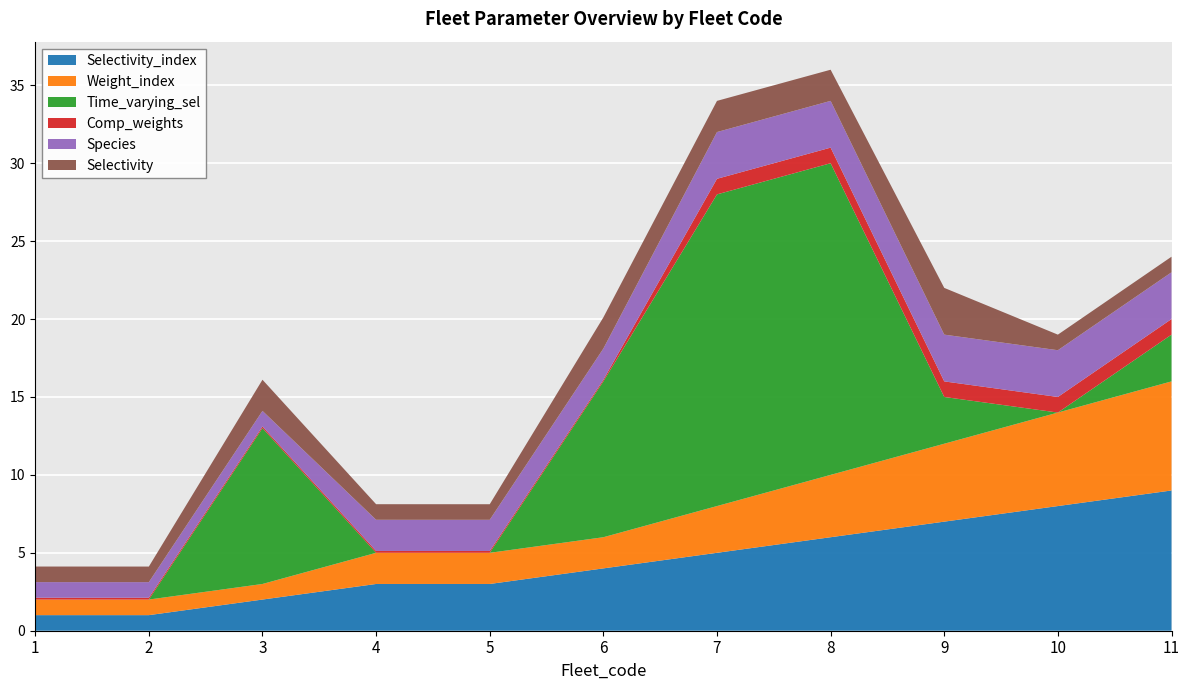

Reading left to right, transcribe all the data shown in this chart.

Selectivity_index: 1=1.0	2=1.0	3=2.0	4=3.0	5=3.0	6=4.0	7=5.0	8=6.0	9=7.0	10=8.0	11=9.0
Weight_index: 1=1.0	2=1.0	3=1.0	4=2.0	5=2.0	6=2.0	7=3.0	8=4.0	9=5.0	10=6.0	11=7.0
Time_varying_sel: 1=0.0	2=0.0	3=10.0	4=0.0	5=0.0	6=10.0	7=20.0	8=20.0	9=3.0	10=0.0	11=3.0
Comp_weights: 1=0.1	2=0.1	3=0.1	4=0.1	5=0.1	6=0.1	7=1.0	8=1.0	9=1.0	10=1.0	11=1.0
Species: 1=1.0	2=1.0	3=1.0	4=2.0	5=2.0	6=2.0	7=3.0	8=3.0	9=3.0	10=3.0	11=3.0
Selectivity: 1=1.0	2=1.0	3=2.0	4=1.0	5=1.0	6=2.0	7=2.0	8=2.0	9=3.0	10=1.0	11=1.0